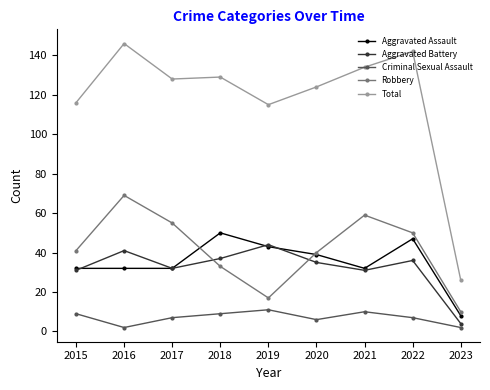

What are all the series names shown in the legend?

Aggravated Assault, Aggravated Battery, Criminal Sexual Assault, Robbery, Total